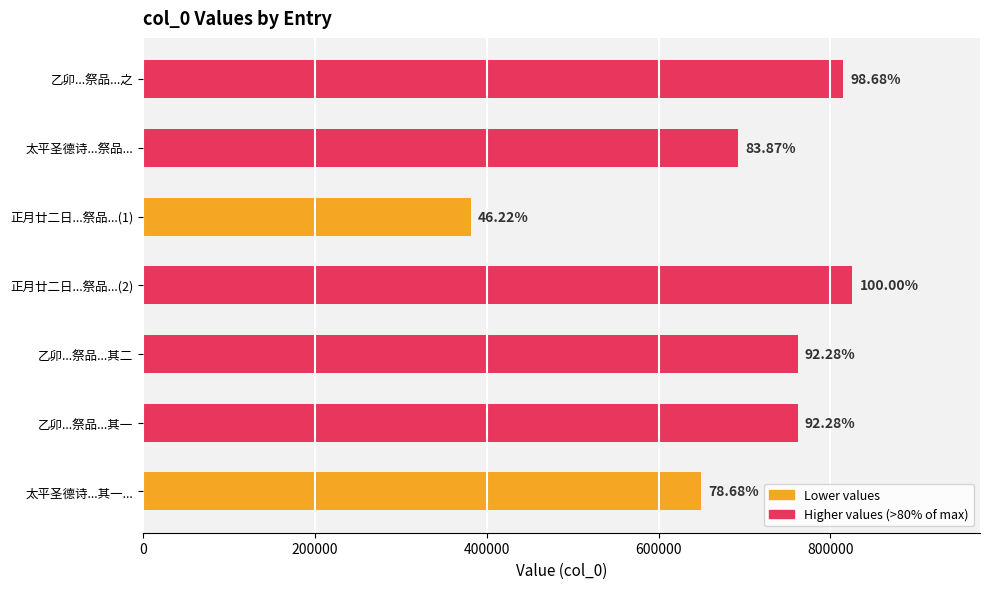

How many bars are there in total?

7